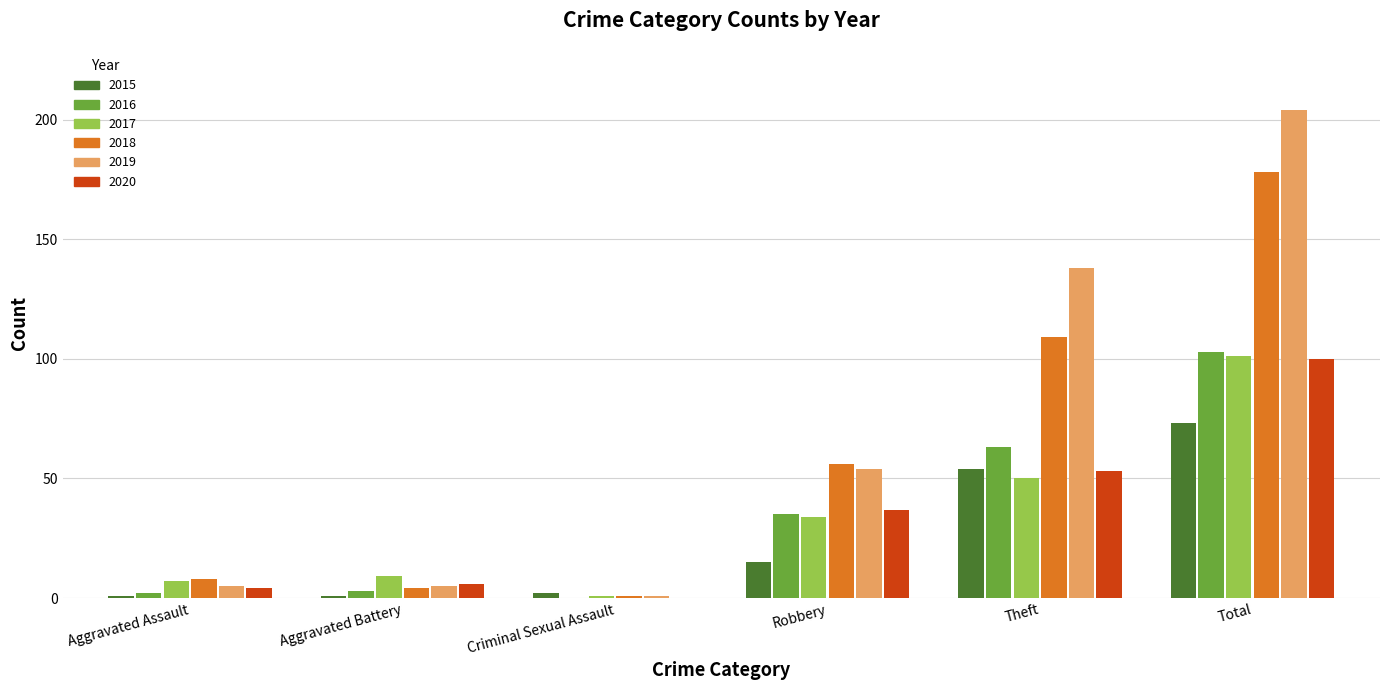

The 2019 series shows 5 at Aggravated Battery. True or false?

True